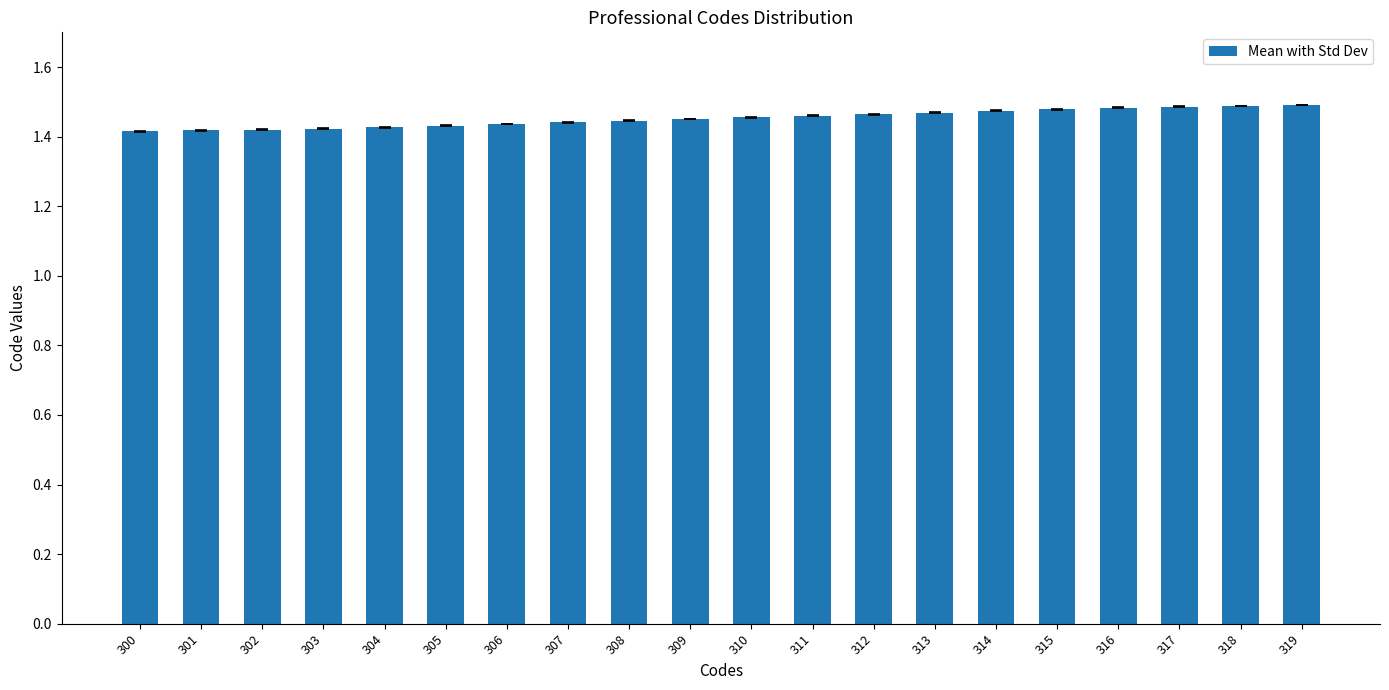

What is the difference between the maximum and second lowest values?

0.1